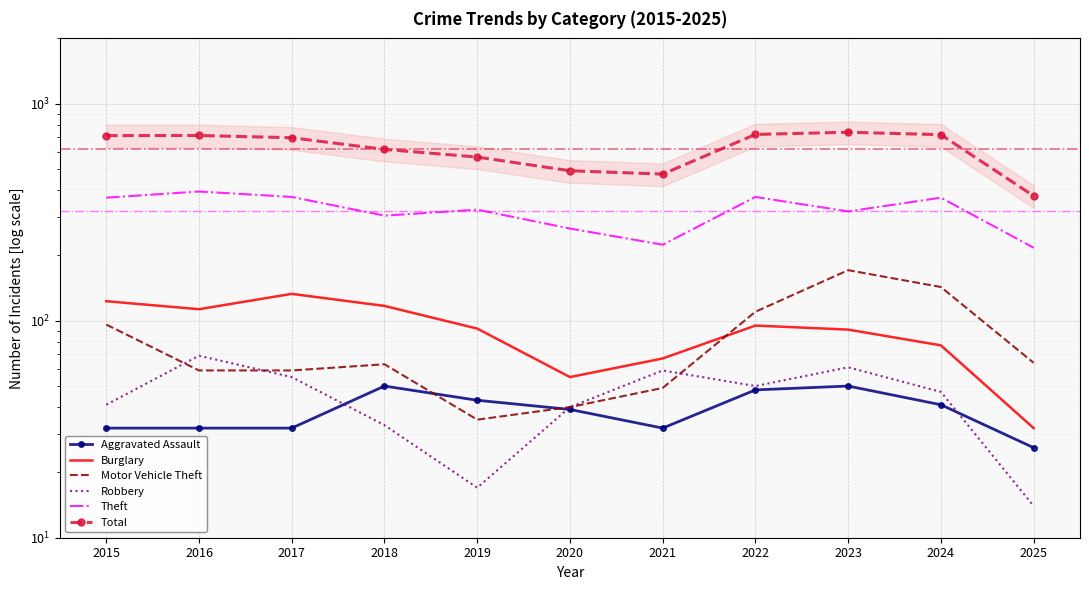

What is the value of the Robbery point at the 10th from the left?

47